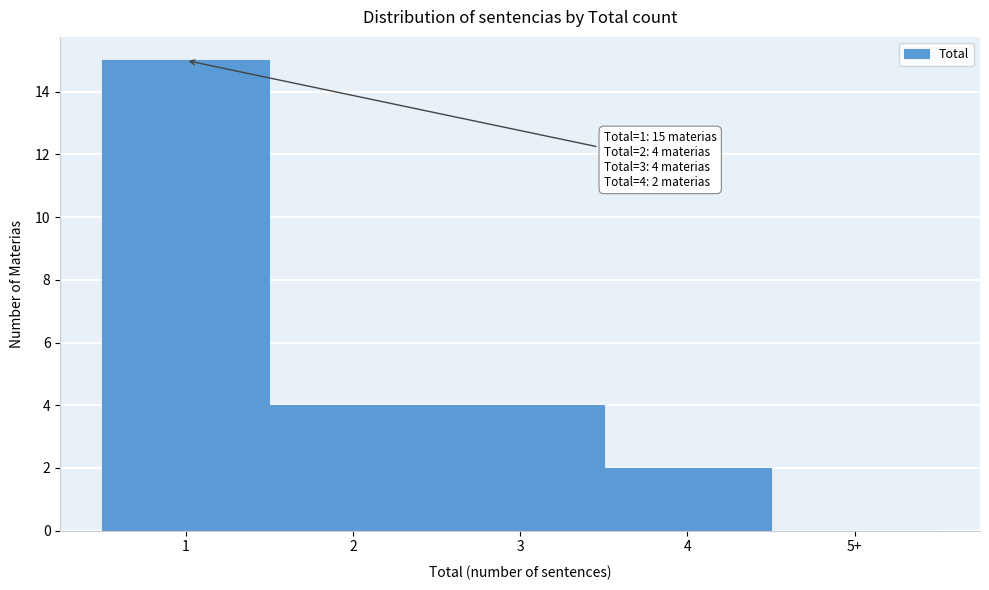

Reading left to right, extract all data points from this chart.

1=15	2=4	3=4	4=2	5+=0